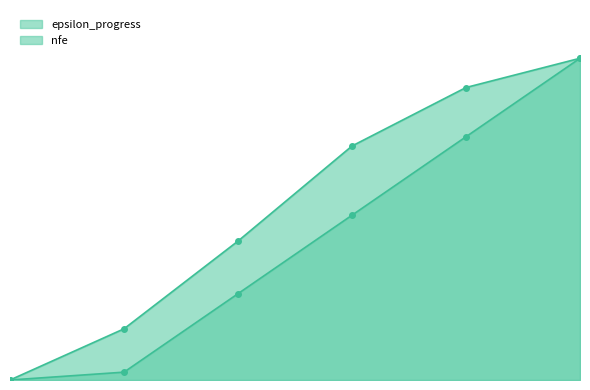

What is the sum of all nfe values?

112.7